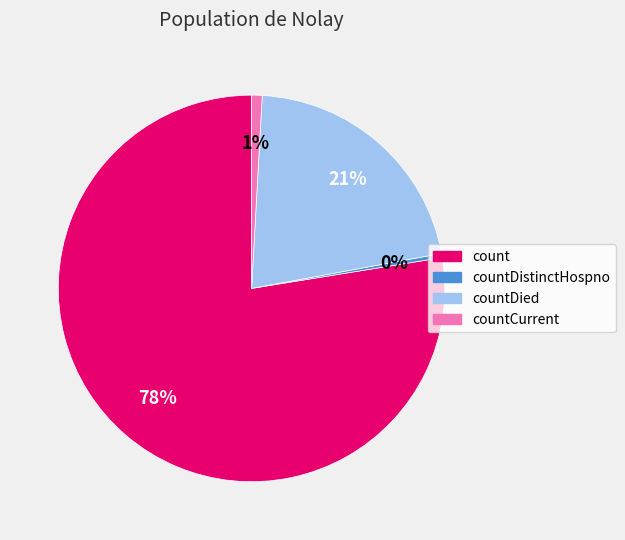

The countDistinctHospno slice represents 0% of the pie. True or false?

True